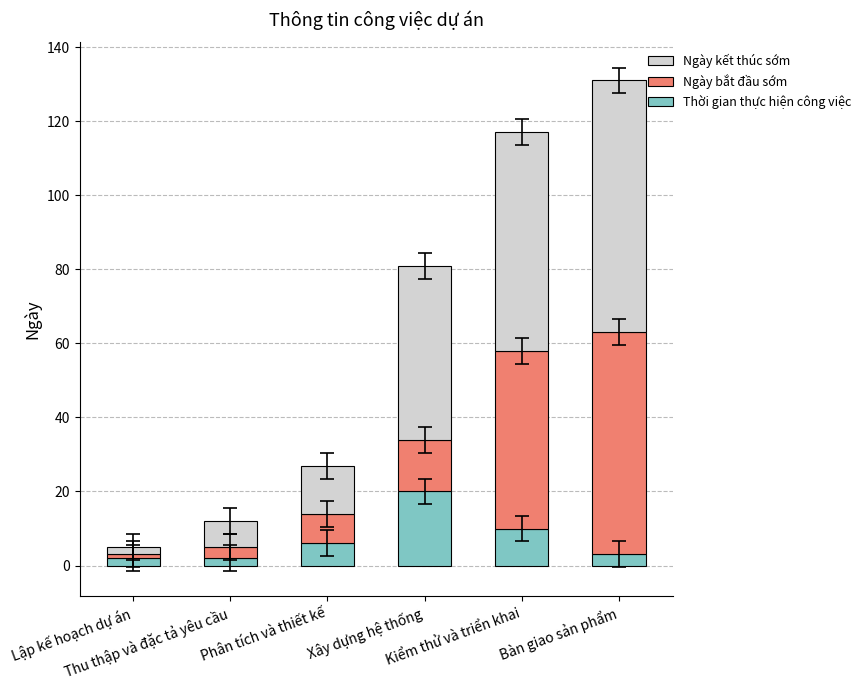

What is the average value of the Thời gian thực hiện công việc series?

7